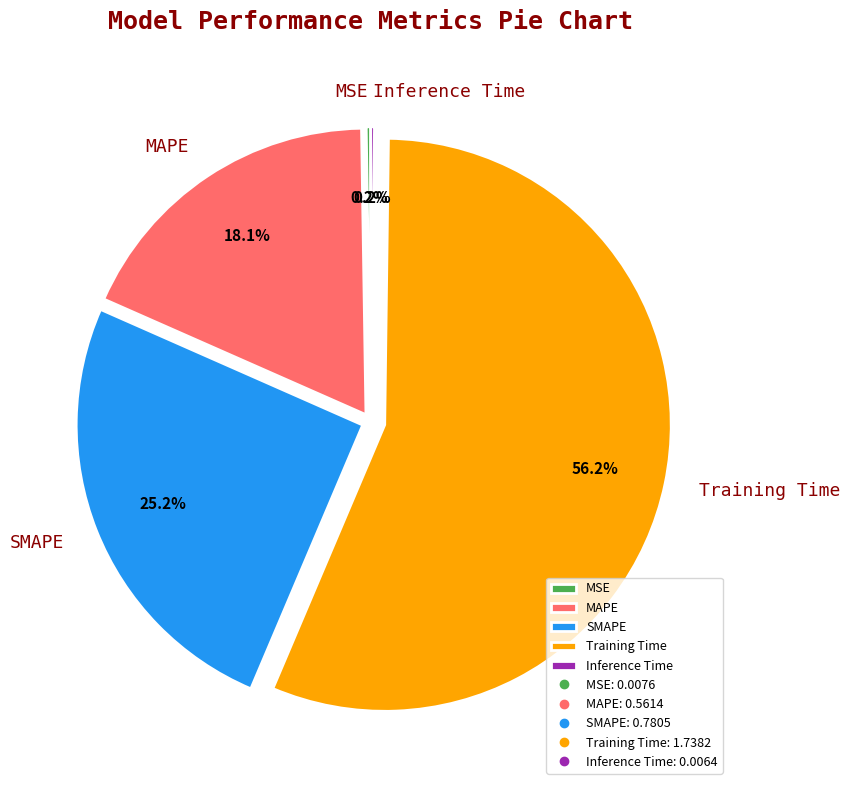

Is there any slice that represents more than half of the pie?

Yes